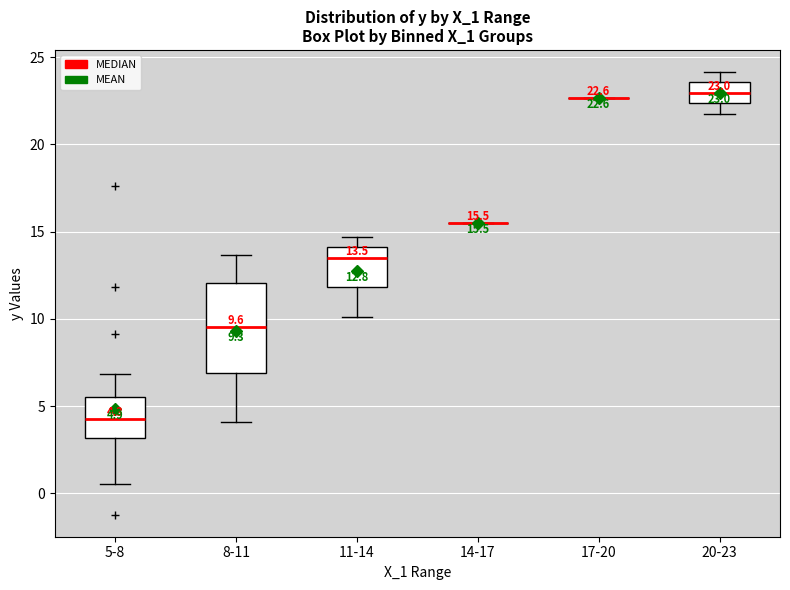

Comparing the boxes themselves (not the whiskers), which one is the tallest?

8-11